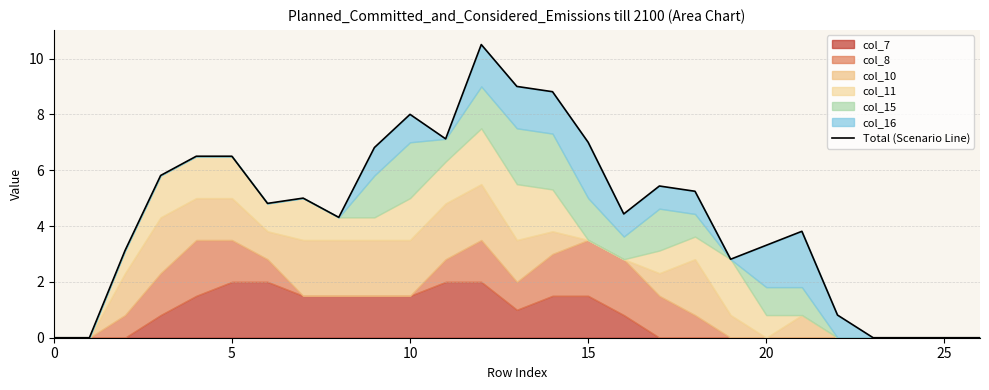

Reading left to right, list all the values displayed in this chart.

0.0	0.0	3.1	5.8	6.5	6.5	4.8	5.0	4.3	6.8	8.0	7.1	10.5	9.0	8.8	7.0	4.4	5.4	5.2	2.8	3.3	3.8	0.8	0.0	0.0	0.0	0.0